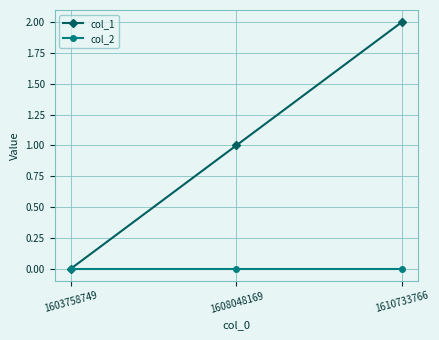

Reading left to right, extract all data points from this chart.

col_1: 1603758749=0	1608048169=1	1610733766=2
col_2: 1603758749=0	1608048169=0	1610733766=0